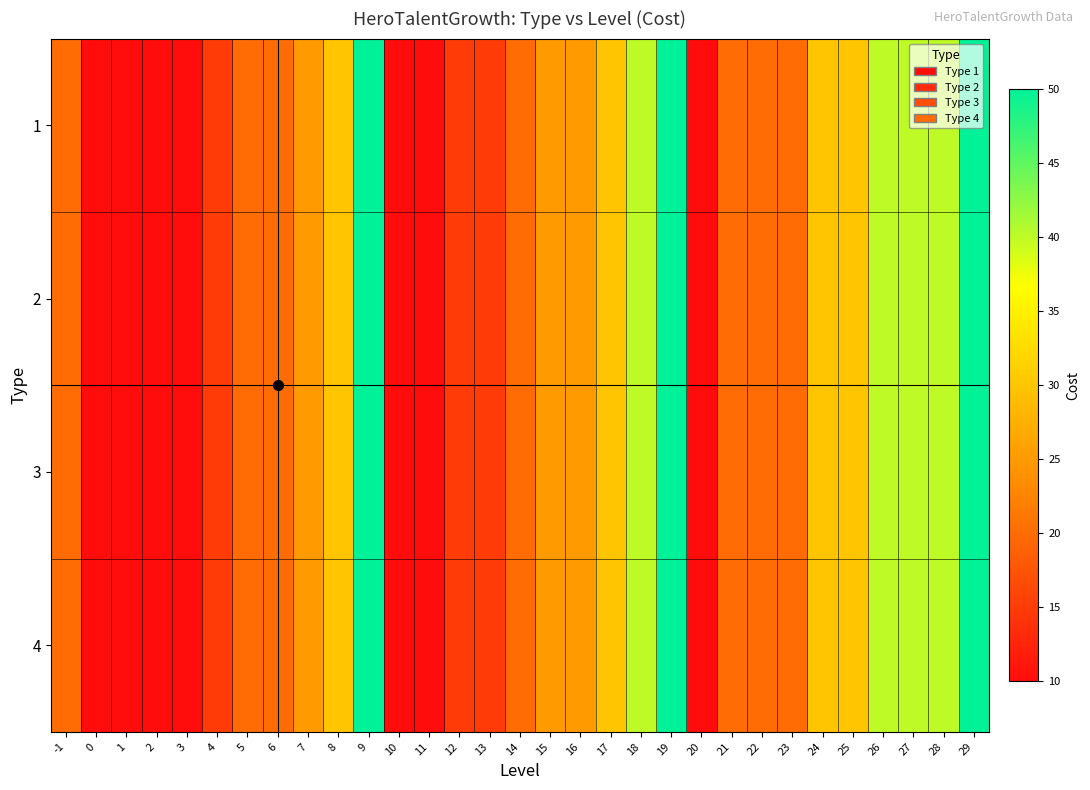

At which category is the sum across all series the highest?

9